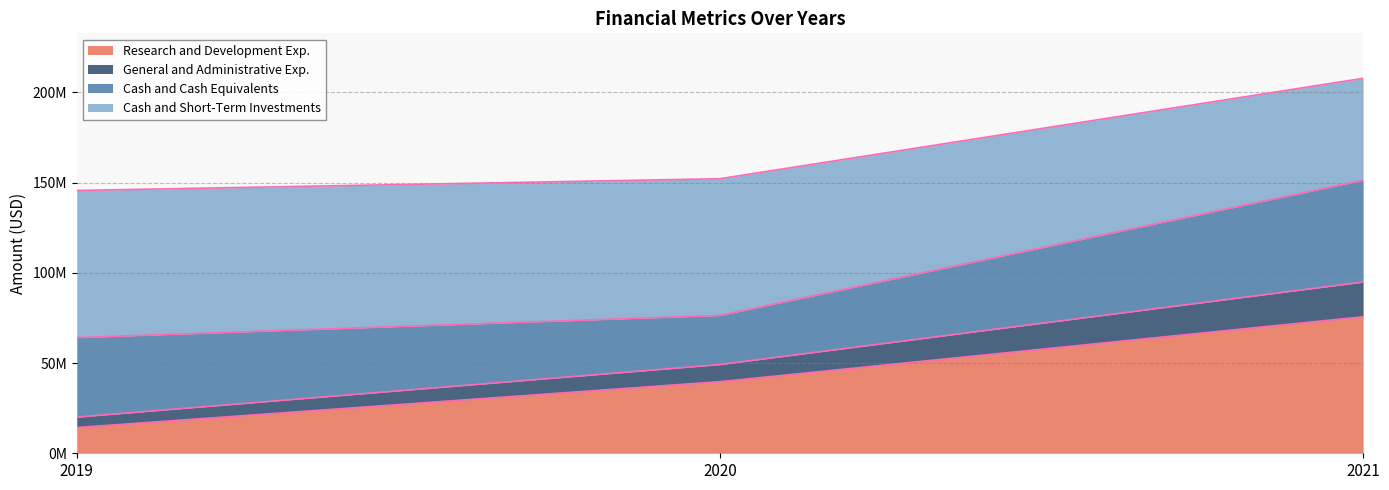

What is the minimum value shown in the chart?

14266000